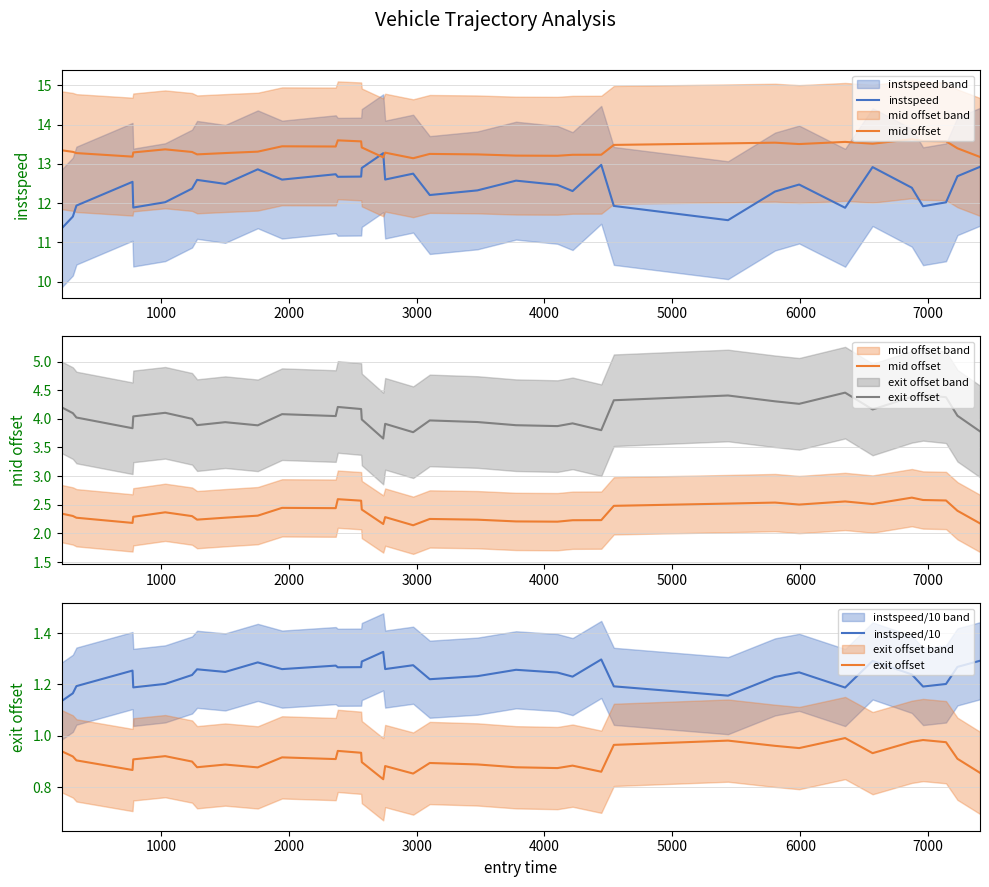

What is the value of the instspeed/10 point at the 1st from the left?

1.1